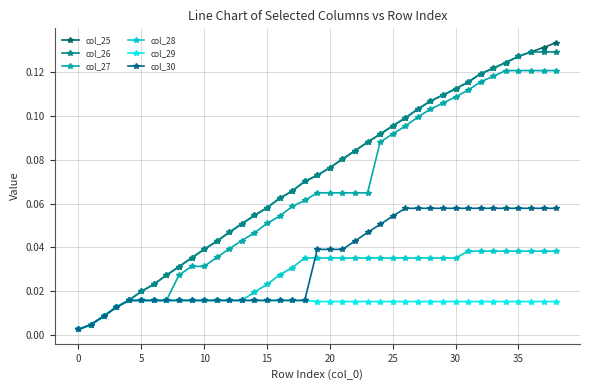

Count the number of categories in the chart.

39